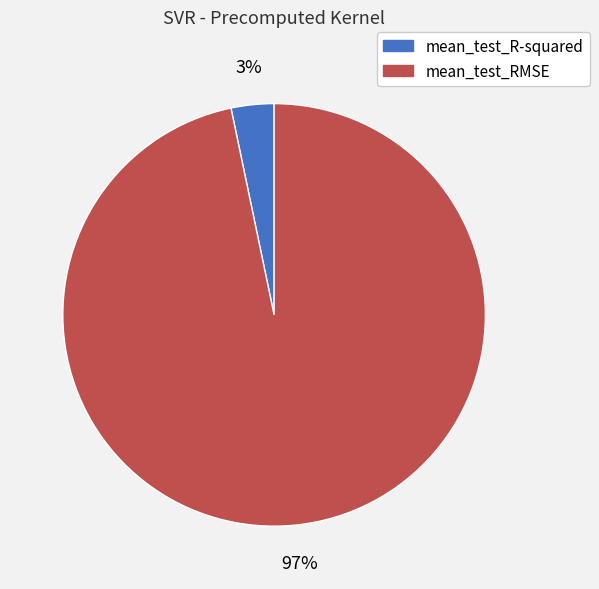

To the nearest percent, what percentage of the pie is mean_test_RMSE?

97%